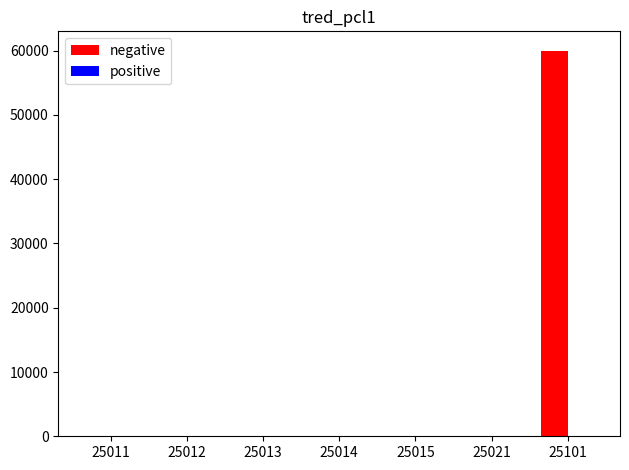

What is the maximum value shown in the chart?

60000